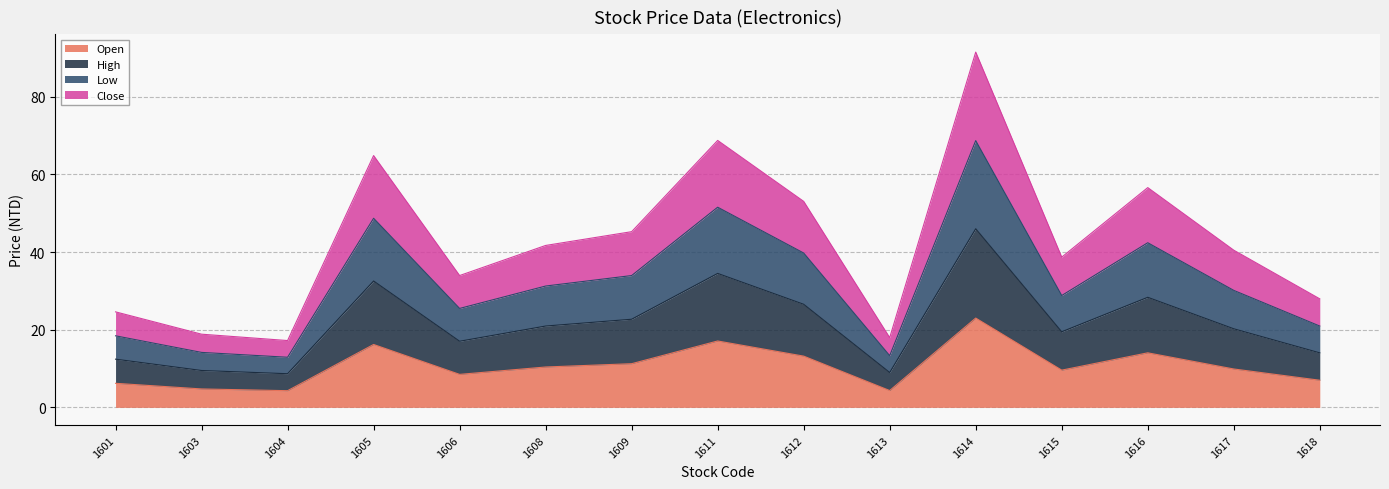

At which category is the sum across all series the highest?

1614